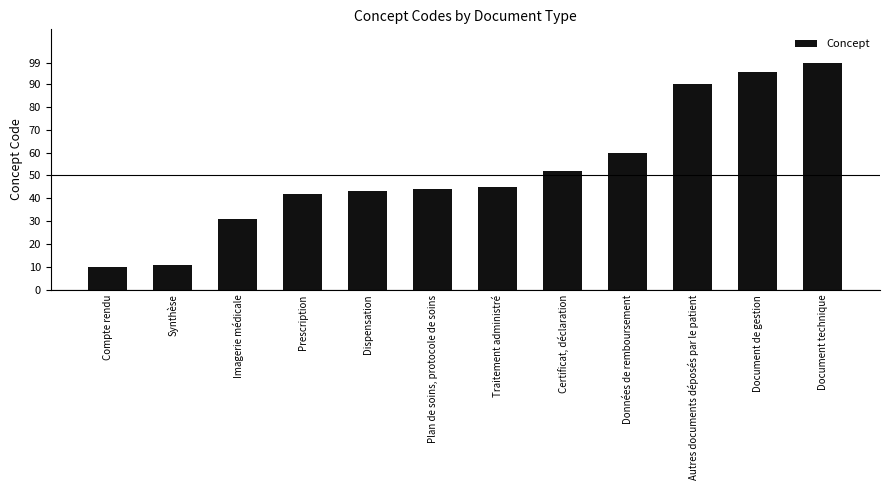

Approximately how many times larger is the value at Compte rendu compared to Dispensation?

0.2